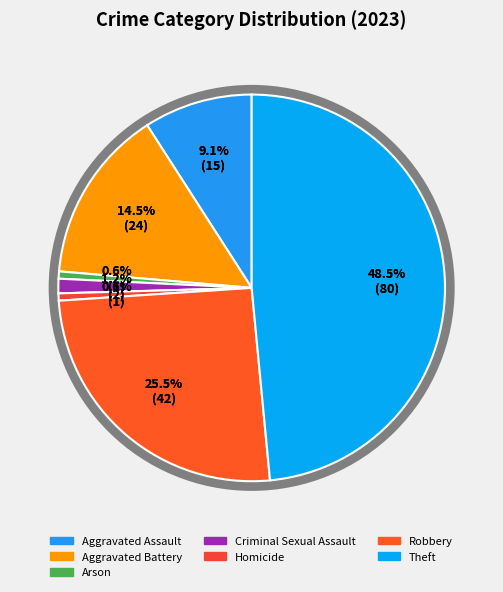

Is there any slice that represents more than half of the pie?

No